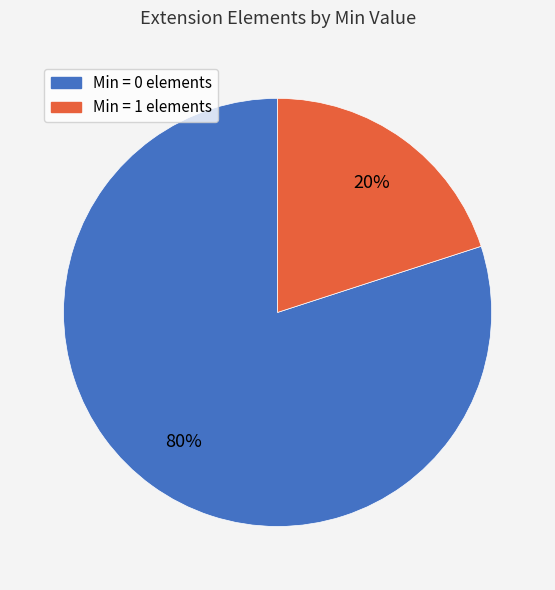

How many segments does this pie chart have?

2